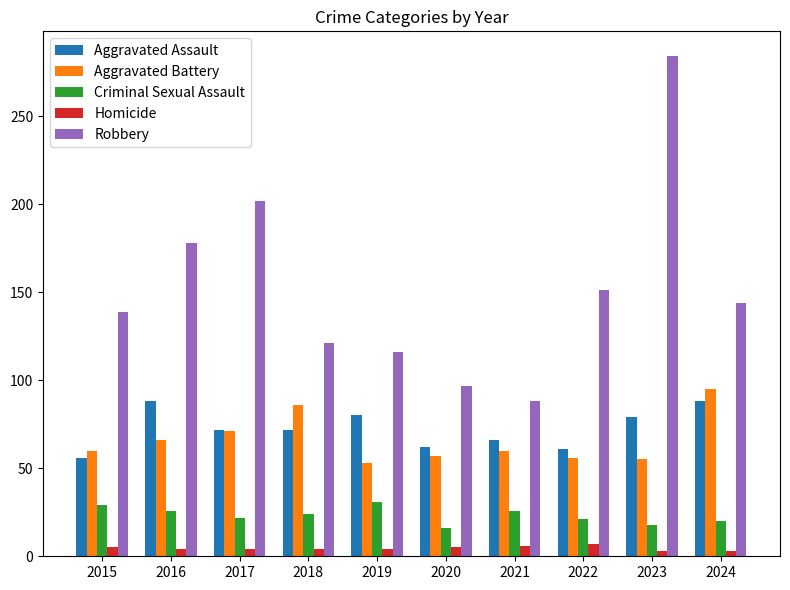

List the series in order of their peak value, highest first.

Robbery, Aggravated Battery, Aggravated Assault, Criminal Sexual Assault, Homicide